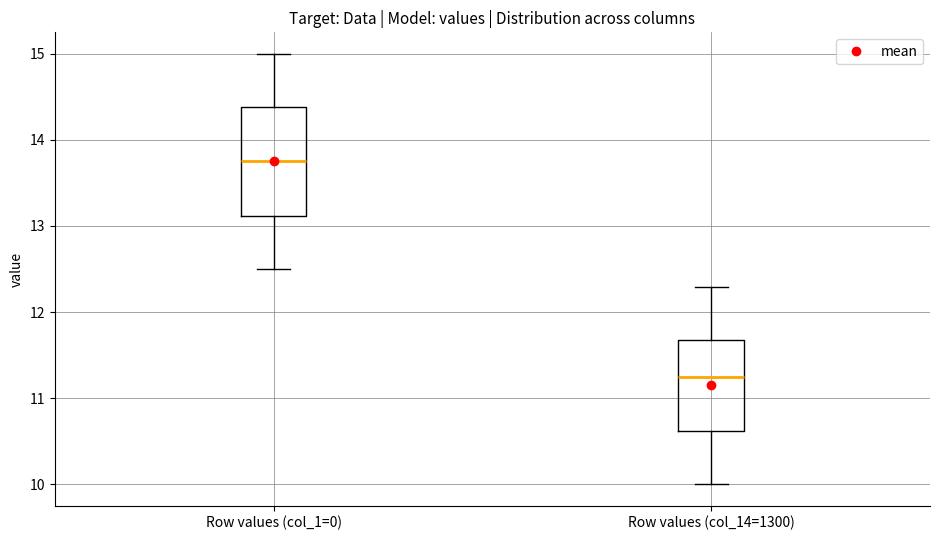

Which box has the lowest median line?

Row values (col_14=1300)